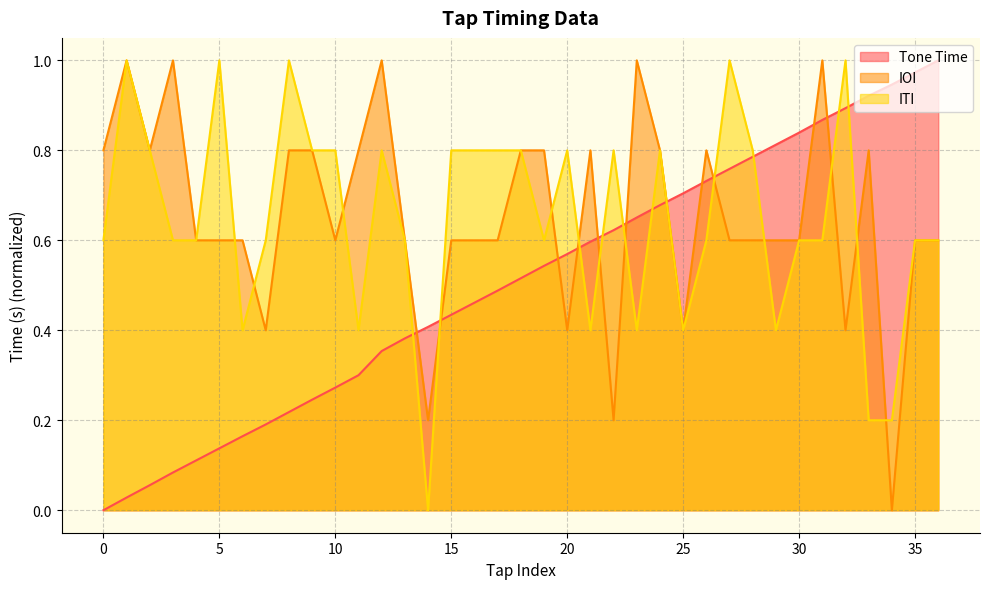

After their last crossing, which series has the higher values: IOI or Tone Time?

Tone Time